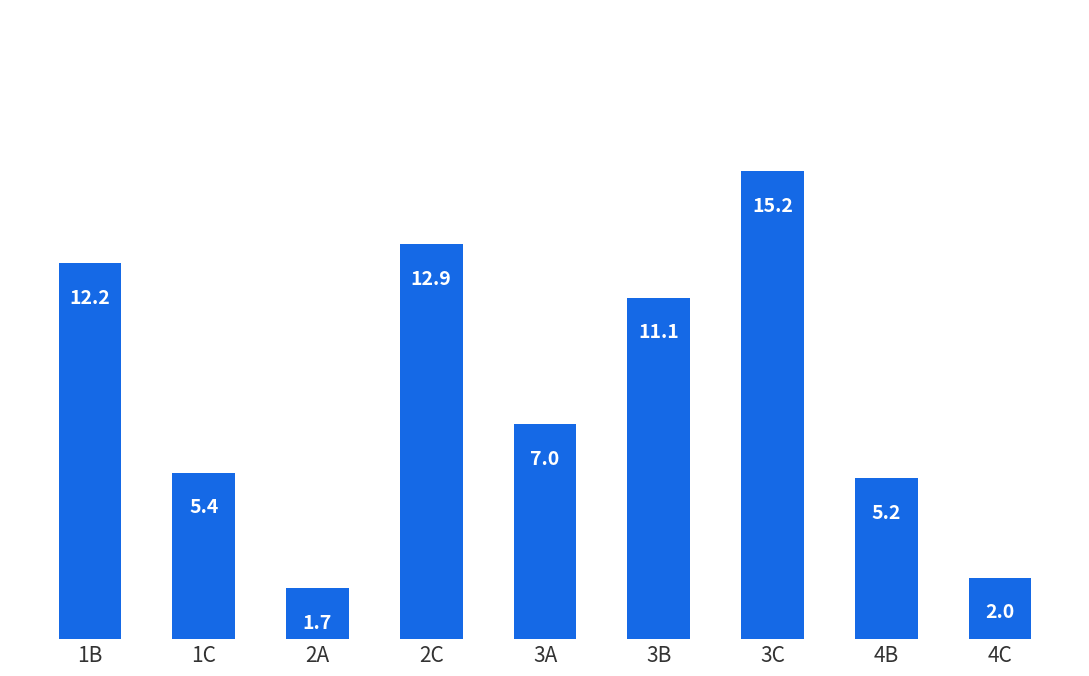

At which label is the value closest to 8?

3A